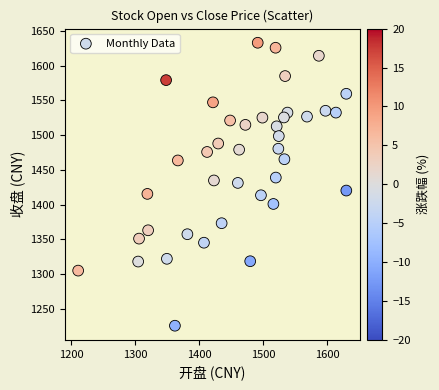

What is the range of Y values (max minus min)?

406.9